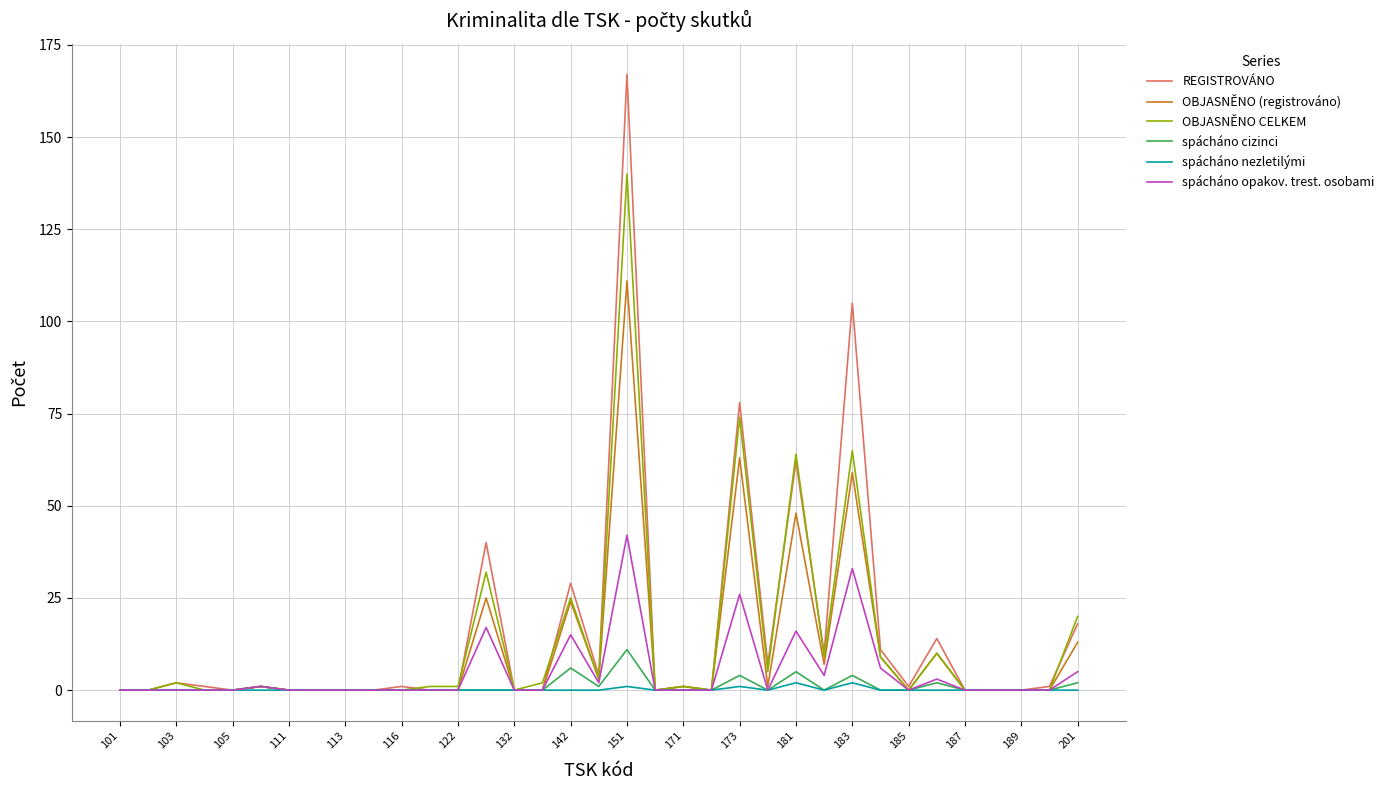

Which series has the widest spread of values?

REGISTROVÁNO